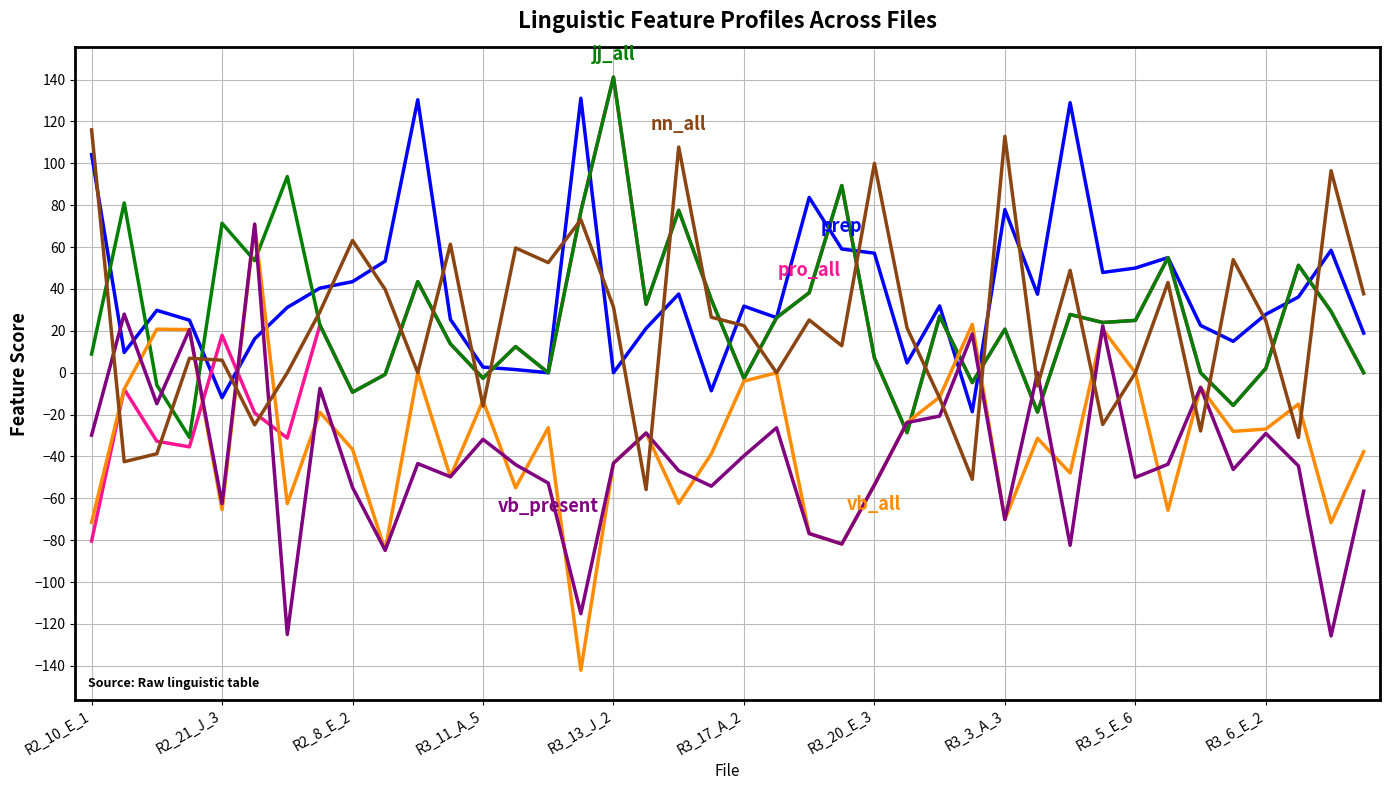

What is the maximum value shown in the chart?

141.2